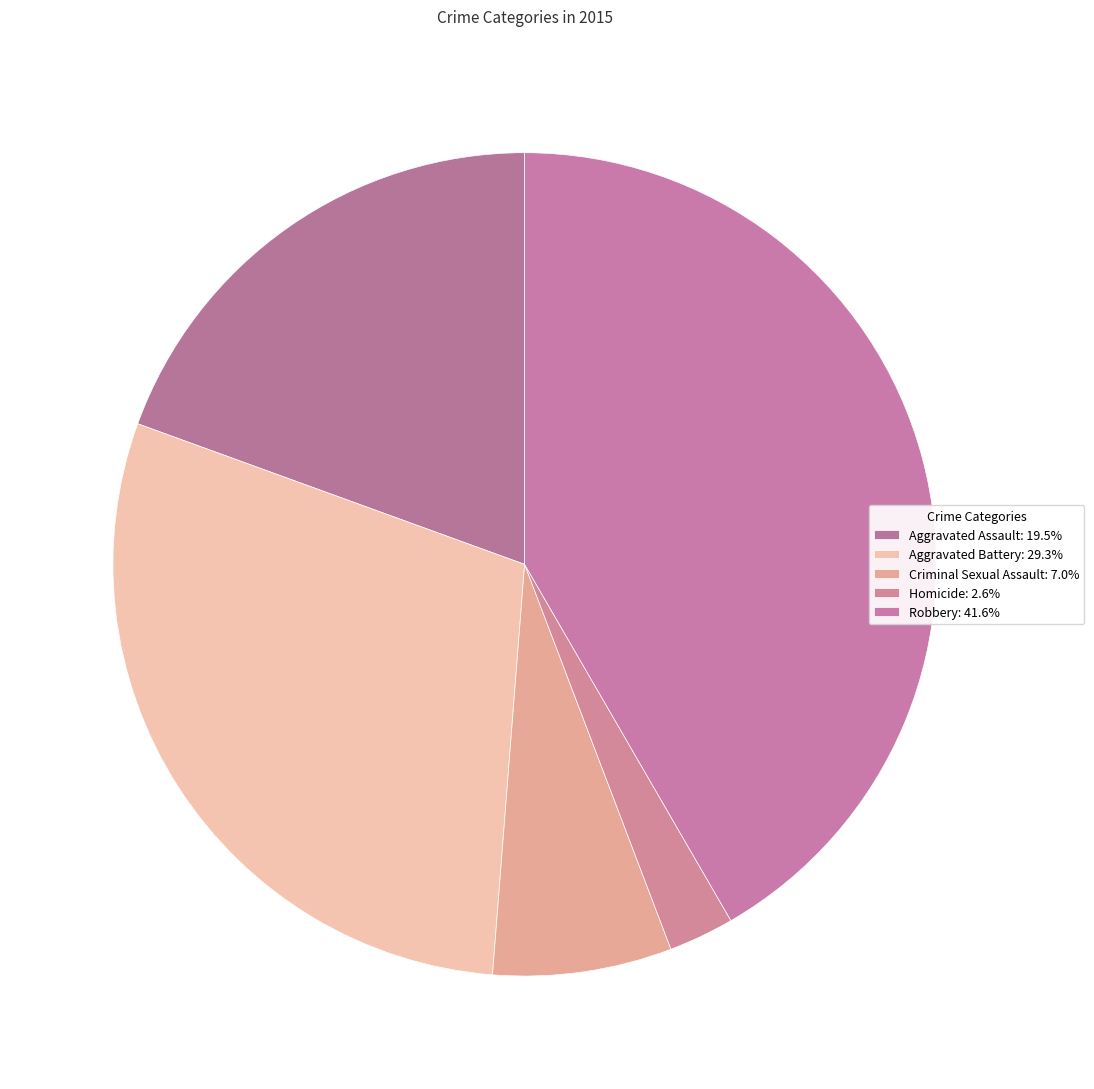

Which category has the biggest portion of the pie?

Robbery